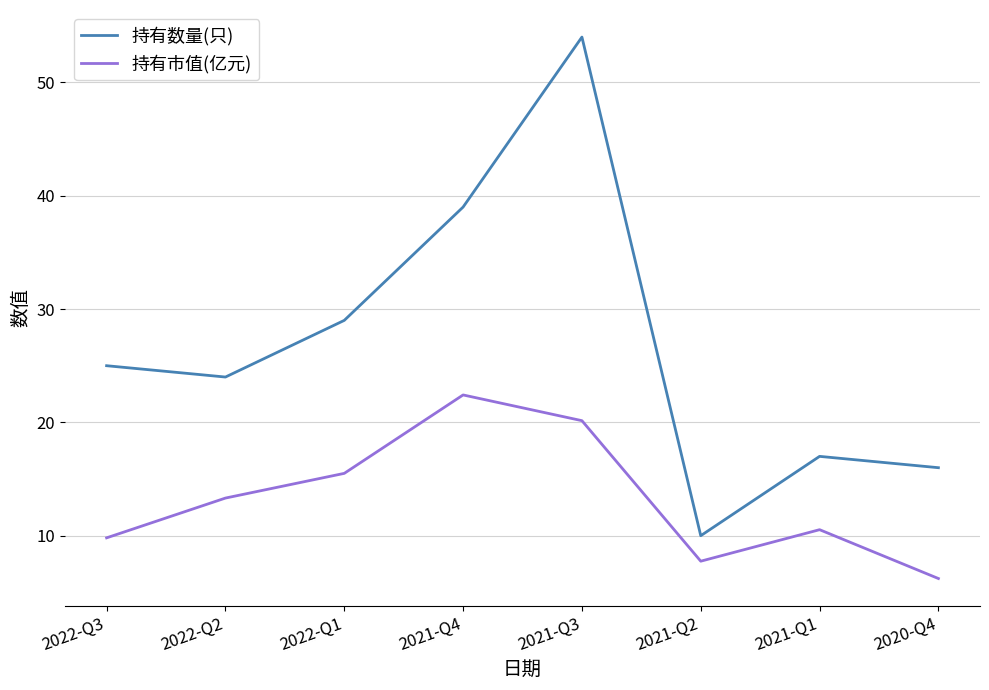

What position from the right is 2021-Q2?

3